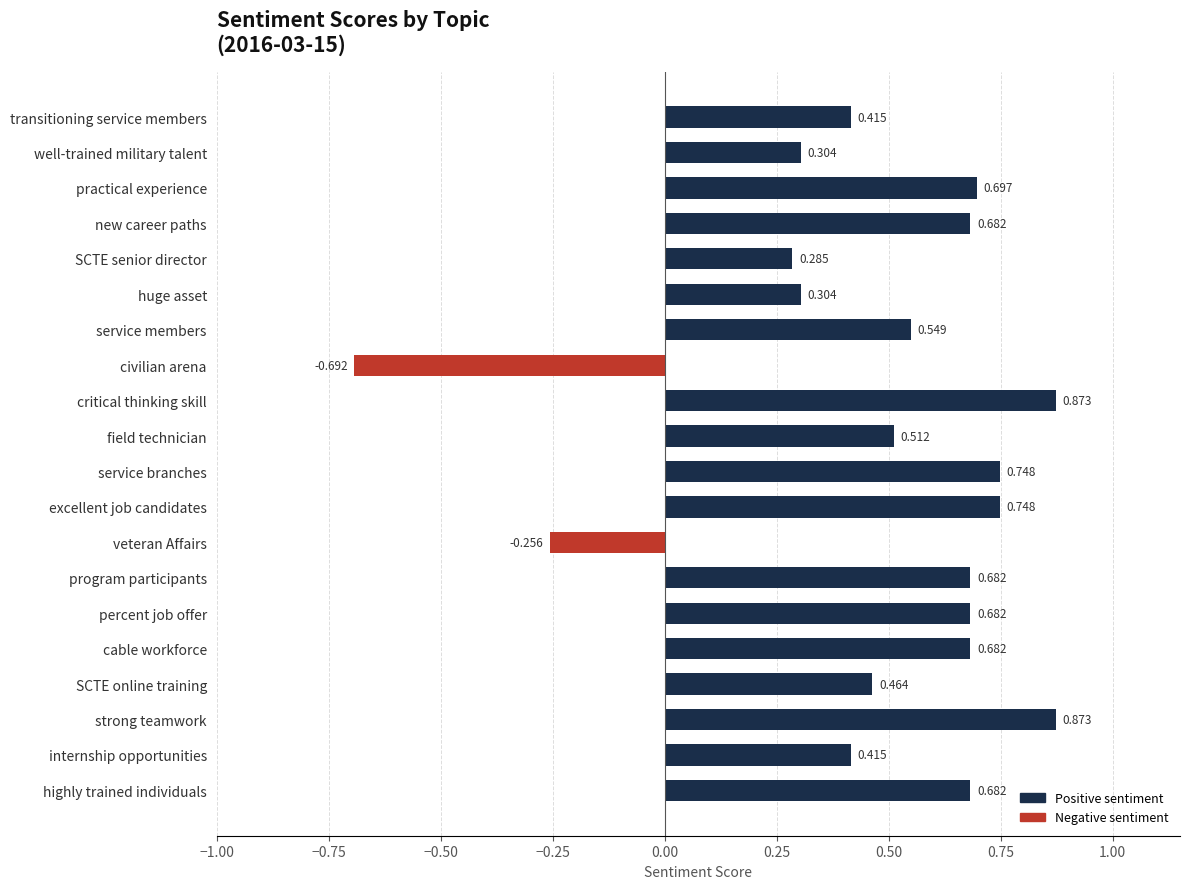

Between practical experience and excellent job candidates, which is larger?

excellent job candidates